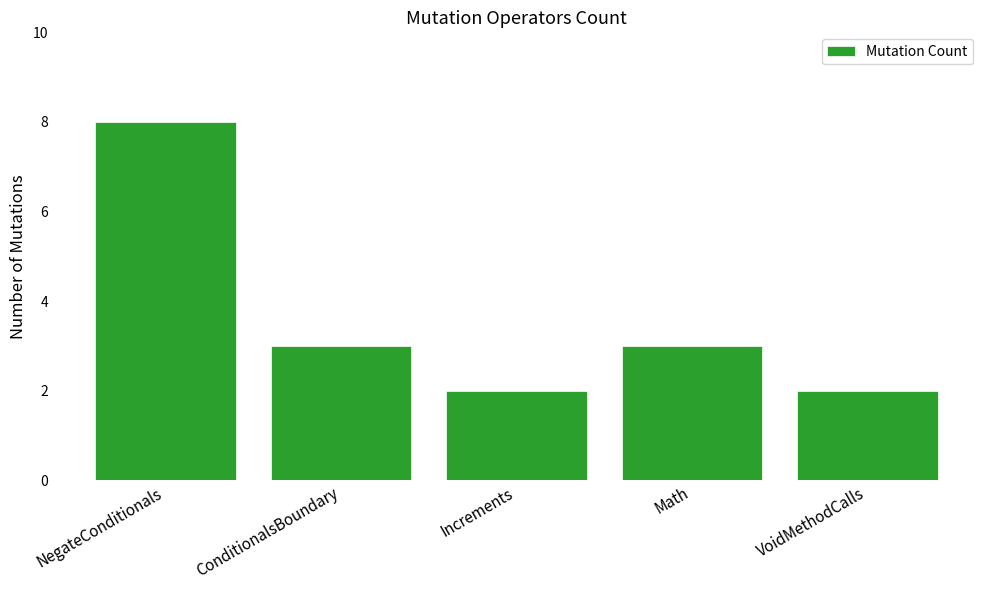

True or false: the data shows 8 at NegateConditionals.

True